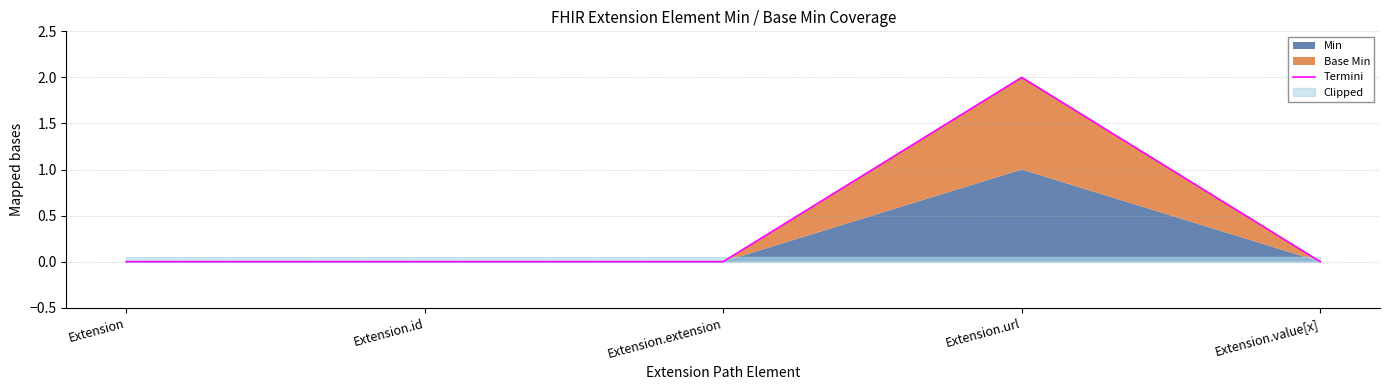

Which has a higher value, Extension.url or Extension.id?

Extension.url